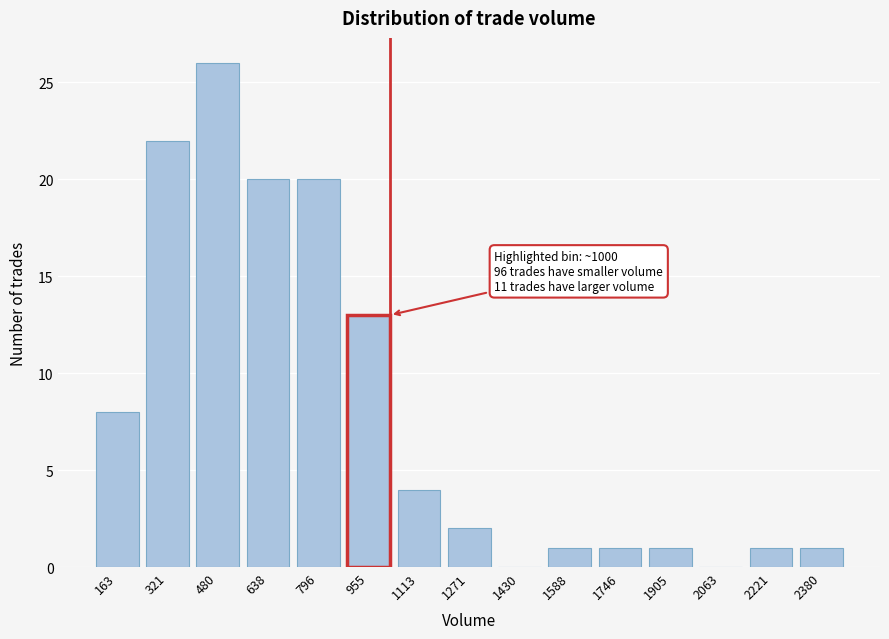

Reading right to left, list all the values displayed in this chart.

2380=1	2221=1	2063=0	1905=1	1746=1	1588=1	1430=0	1271=2	1113=4	955=13	796=20	638=20	480=26	321=22	163=8